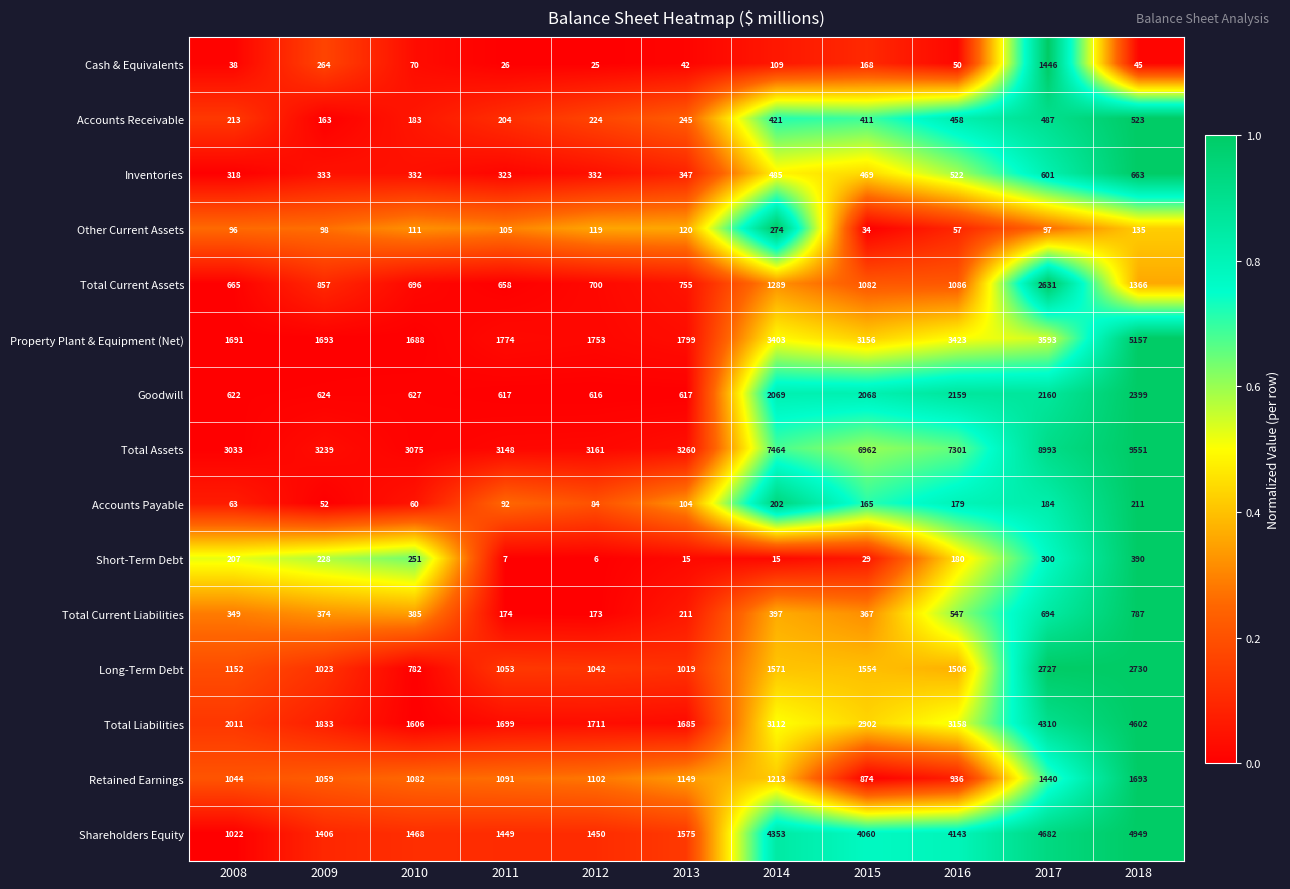

What is the sum of all Accounts Receivable values?

3532